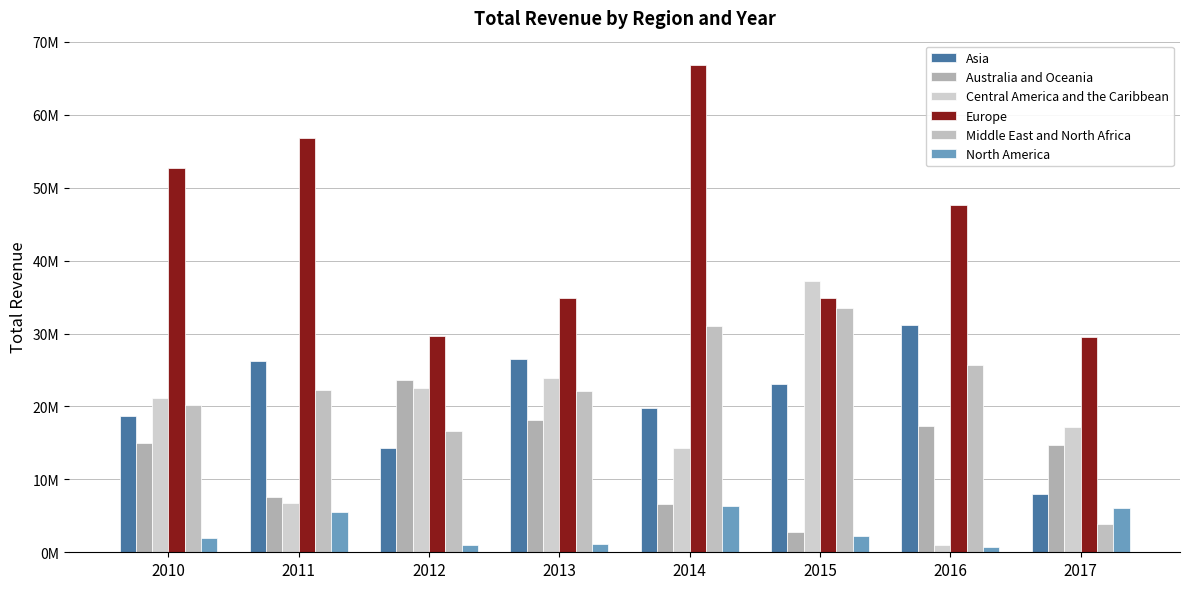

The Central America and the Caribbean series shows 6791571.3 at 2012. True or false?

False